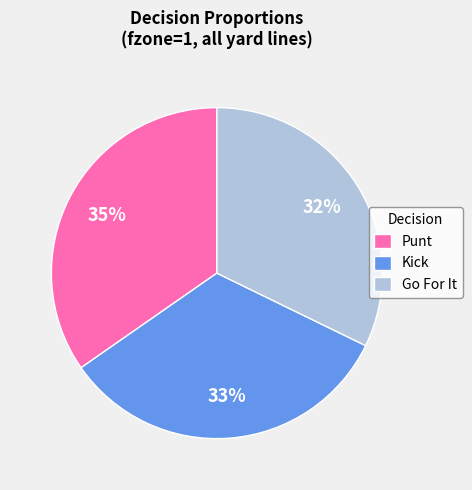

Does Go For It represent more than half of the total?

No